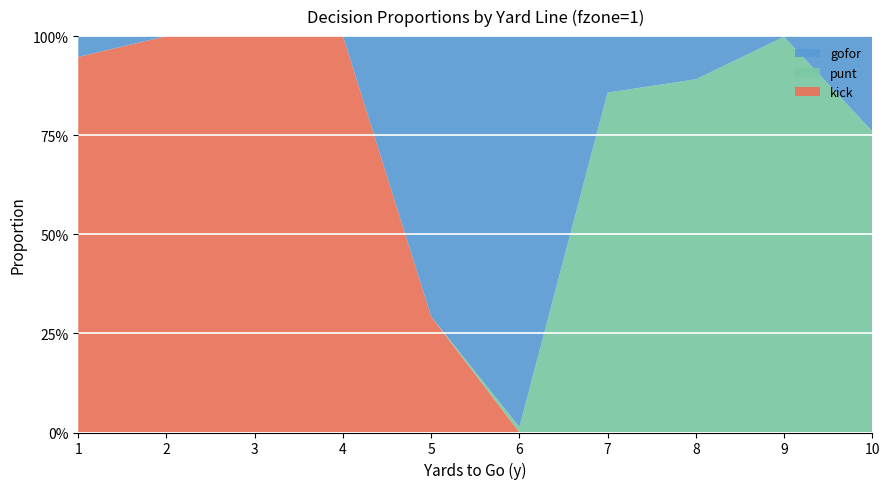

Reading left to right, transcribe all the data shown in this chart.

gofor: 1=0.1	2=0.0	3=0.0	4=0.0	5=0.7	6=1.0	7=0.1	8=0.1	9=0.0	10=0.2
punt: 1=0.0	2=0.0	3=0.0	4=0.0	5=0.0	6=0.0	7=0.9	8=0.9	9=1.0	10=0.8
kick: 1=0.9	2=1.0	3=1.0	4=1.0	5=0.3	6=0.0	7=0.0	8=0.0	9=0.0	10=0.0